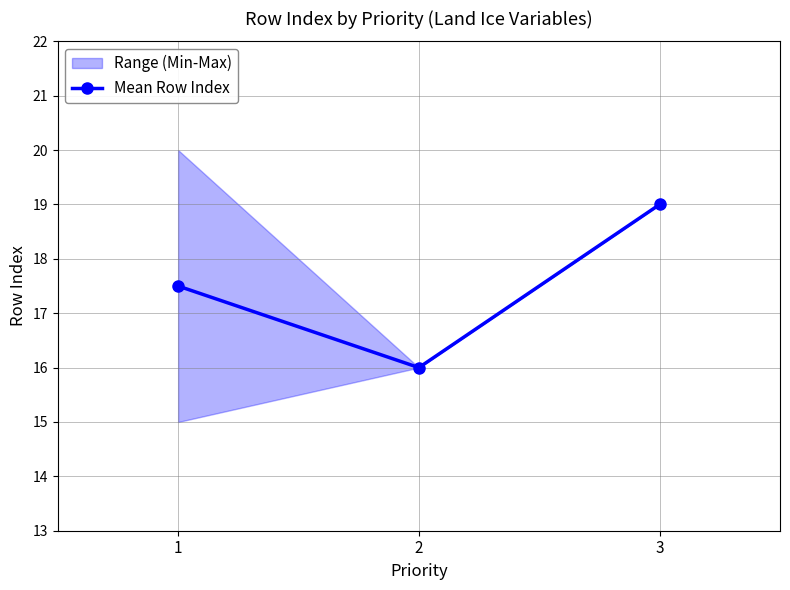

Reading right to left, transcribe all the data shown in this chart.

3=19.0	2=16.0	1=17.5